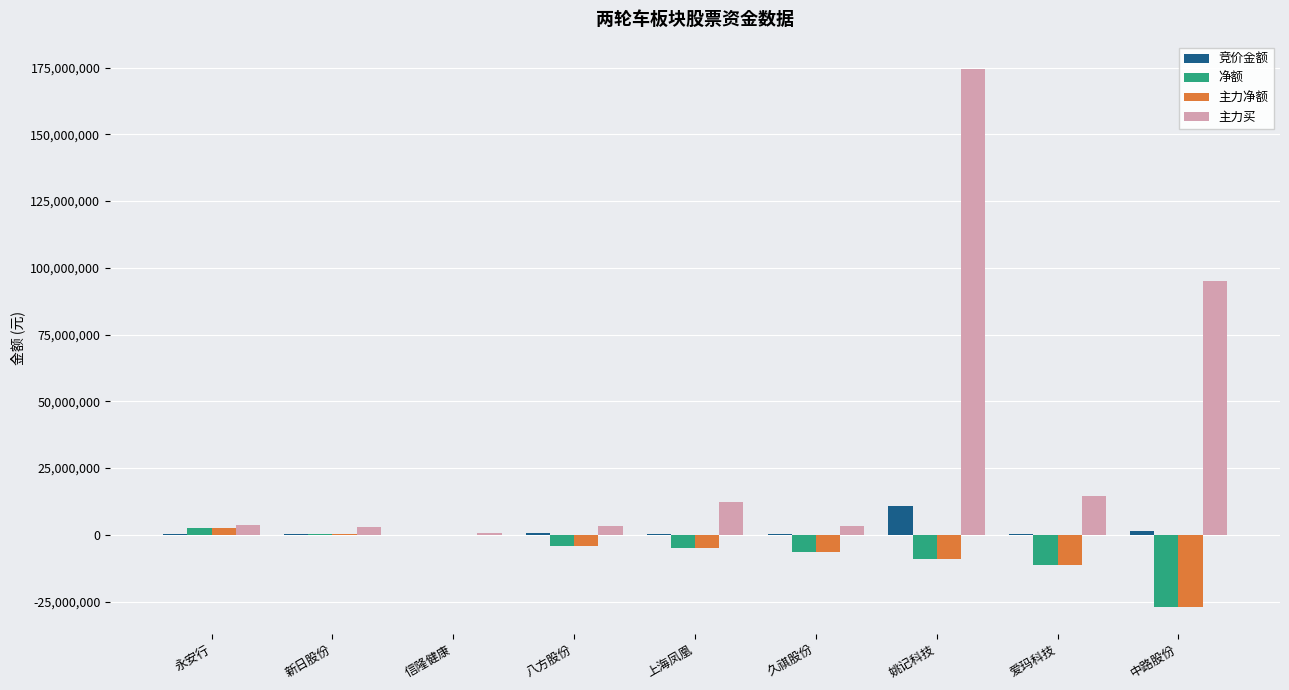

What is the highest value of the 主力买 series?

174645214